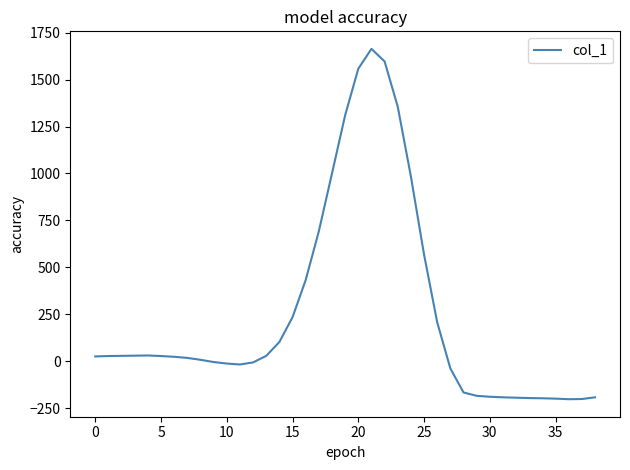

What is the maximum value shown in the chart?

1664